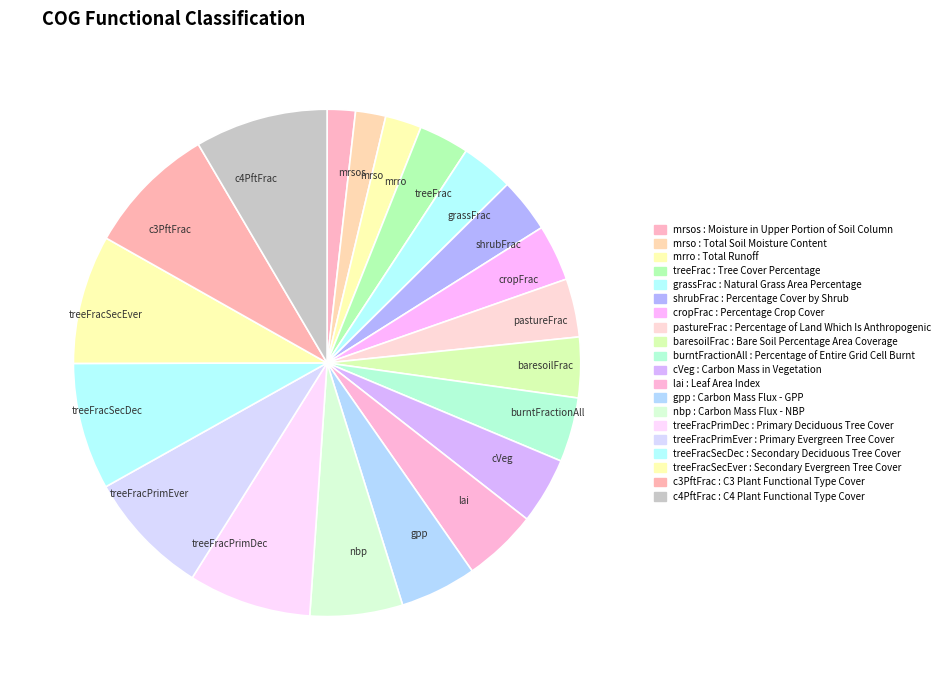

True or false: c4PftFrac accounts for 2% of the total.

False